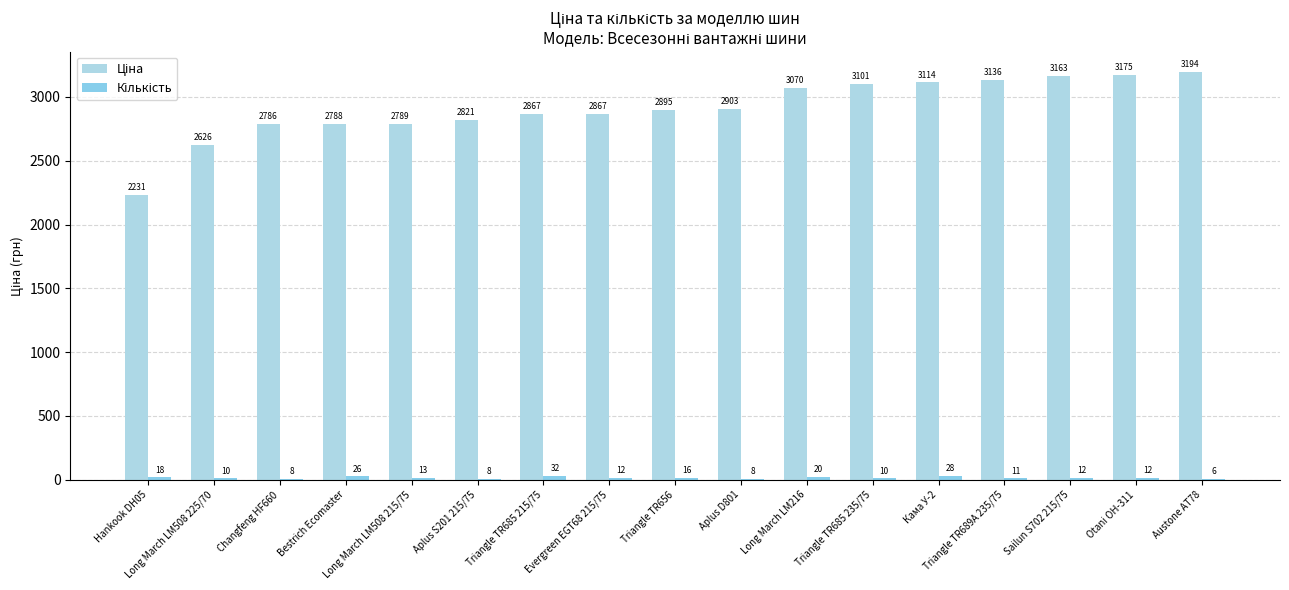

At Sailun S702 215/75, list the series in order from largest to smallest.

Ціна, Кількість